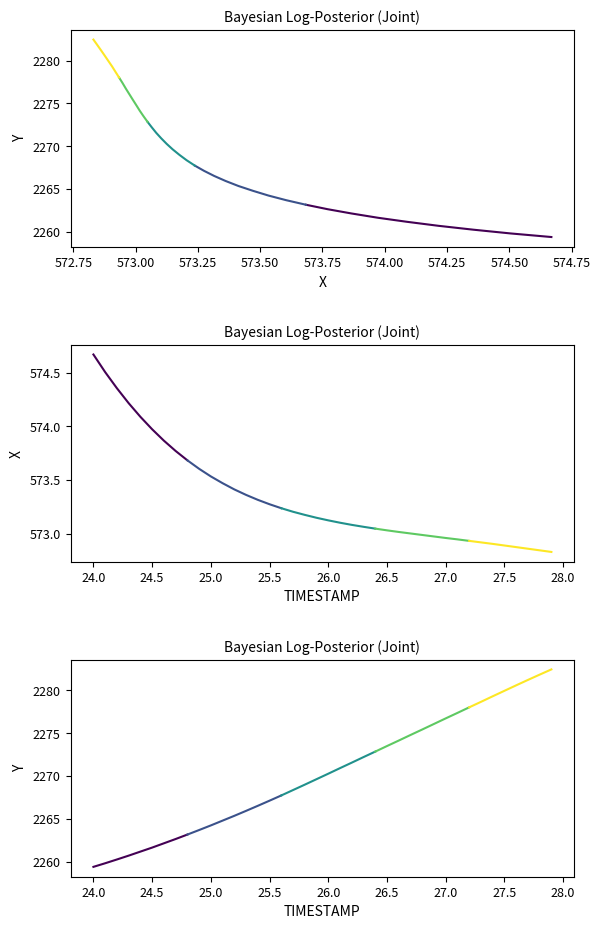

What is the value of the X point at the 6th from the left?

574.0